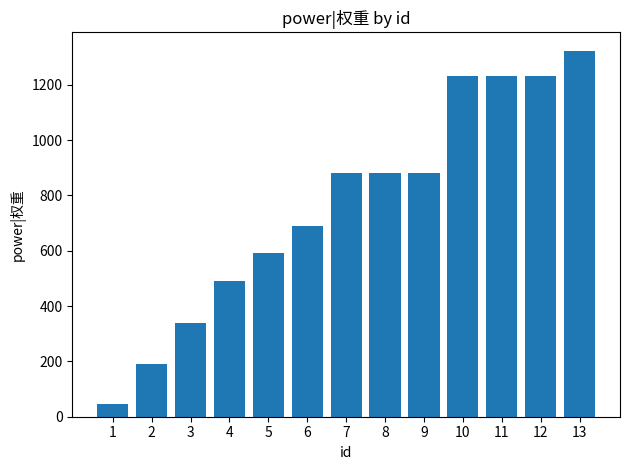

The value at 6 is 690. True or false?

True